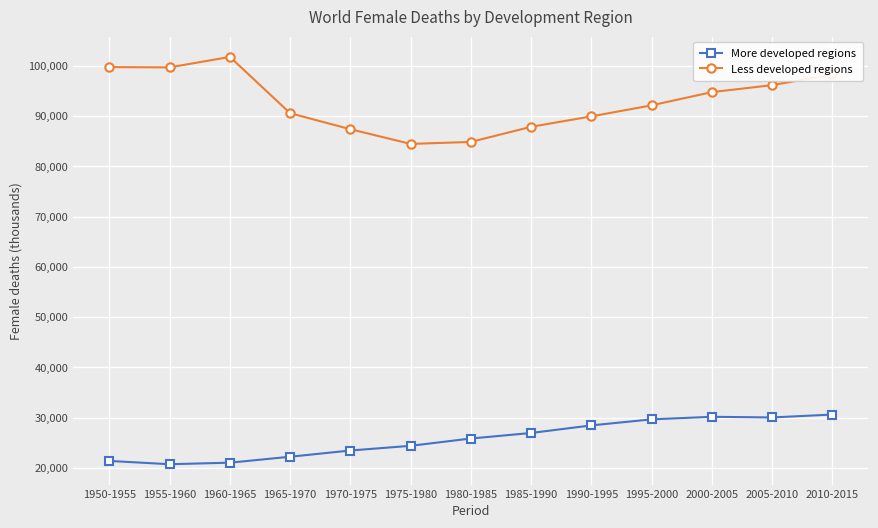

How many lines are shown in the chart?

2